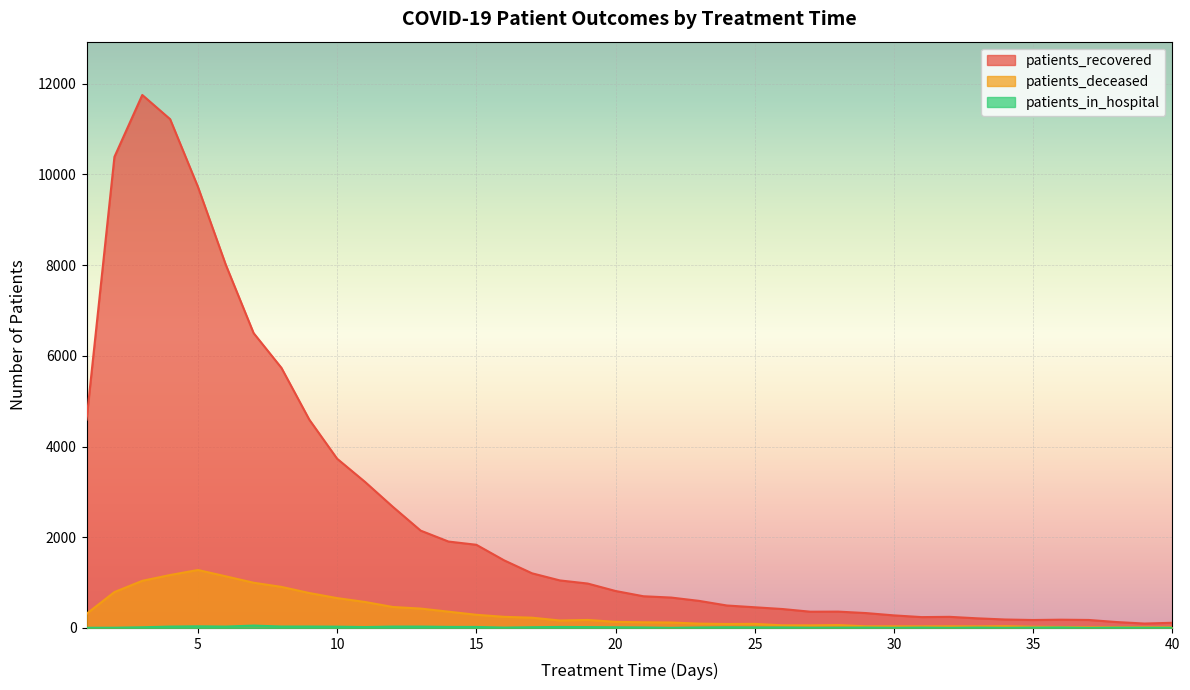

What is the sum of the patients_in_hospital values at 18 and 16?

30